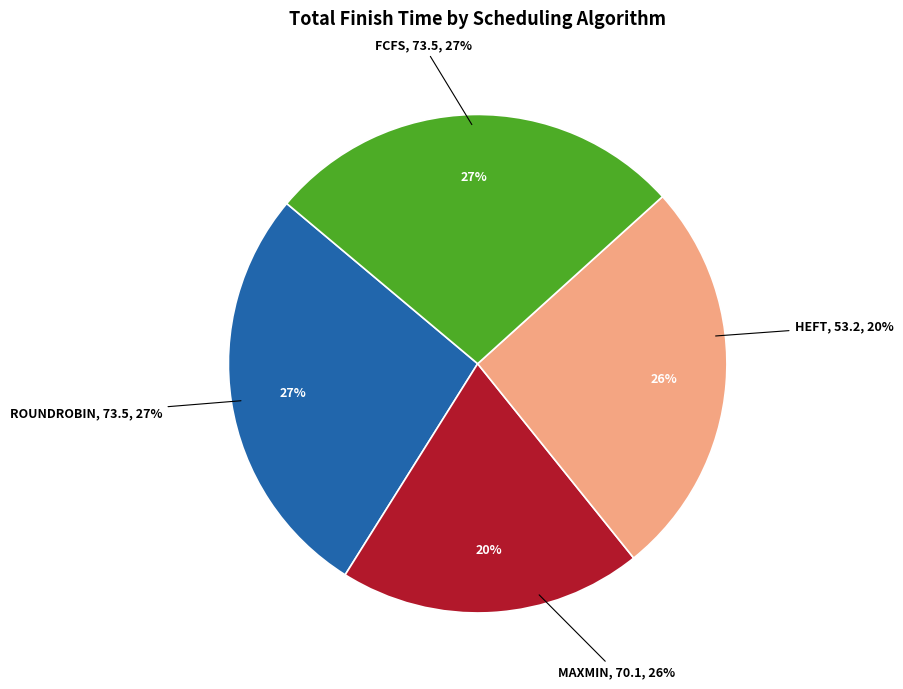

Does ROUNDROBIN account for over 50% of the chart?

No